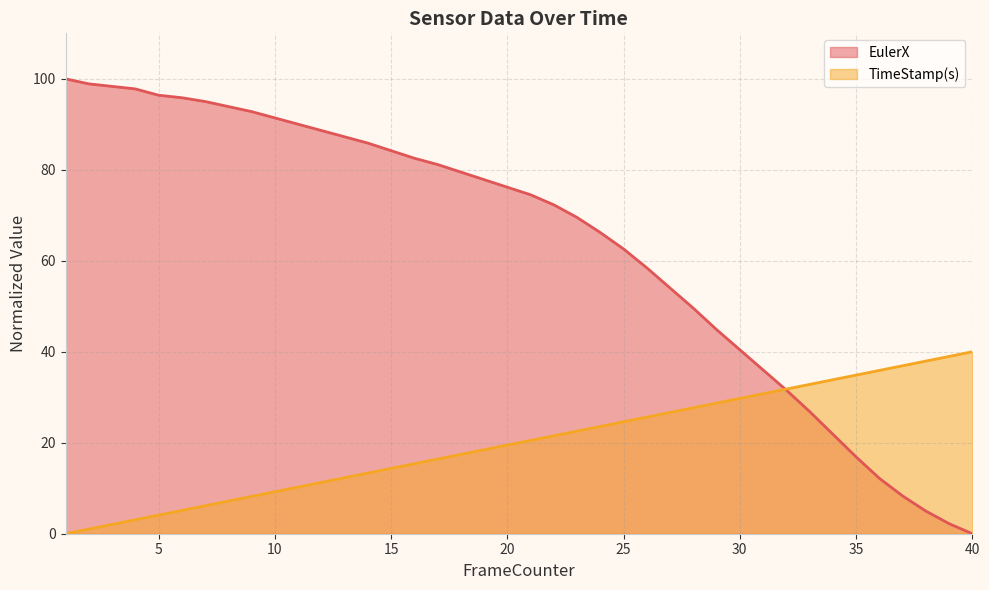

Which series ends up on top after the final intersection of TimeStamp(s) and EulerX?

TimeStamp(s)